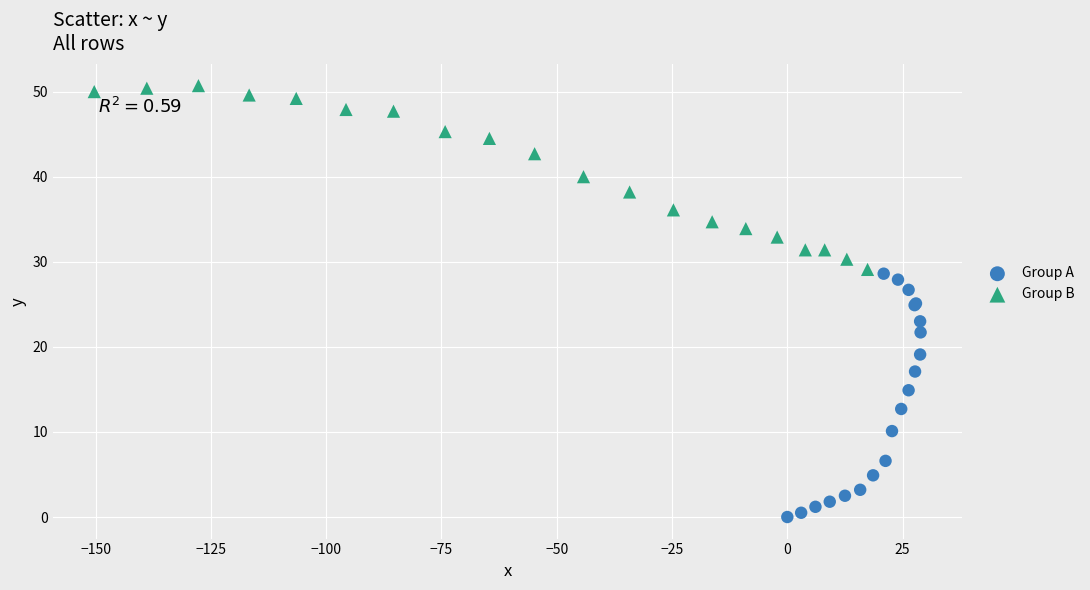

Which series contains the highest Y value?

Group B